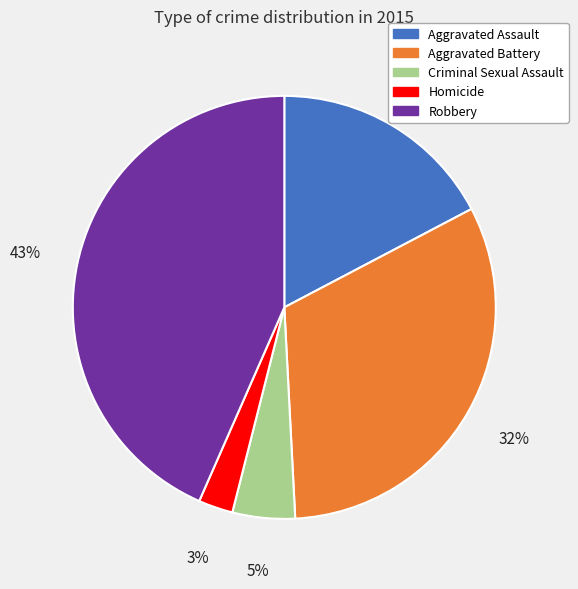

Is there a majority slice in this chart?

No